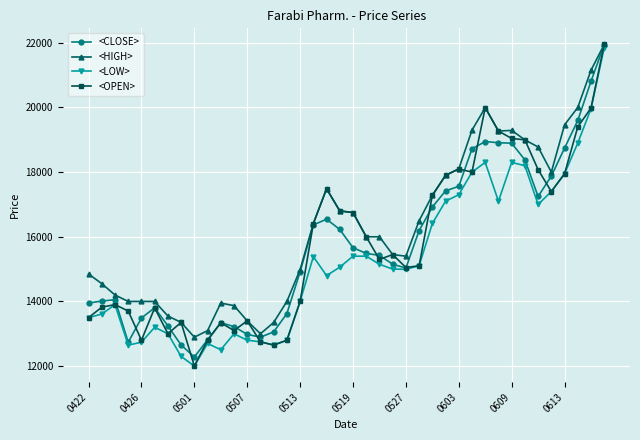

What is the value of the <LOW> point at the 37th from the left?

17949